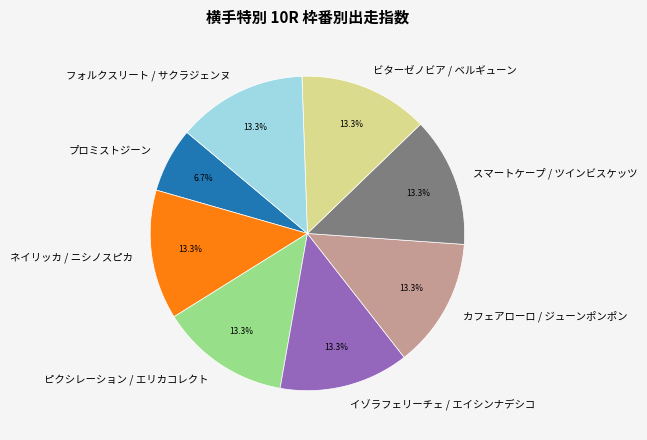

Is there a majority slice in this chart?

No